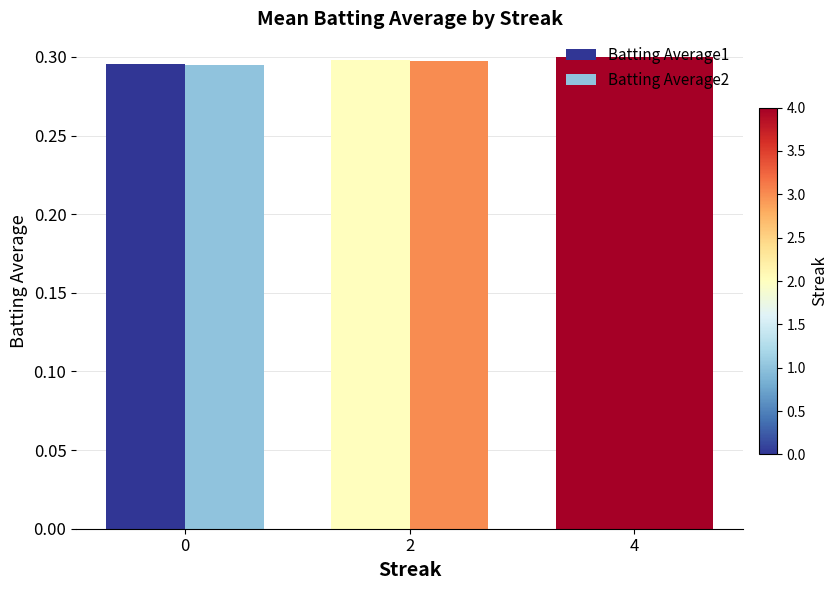

At which label does Batting Average1 reach its peak?

4